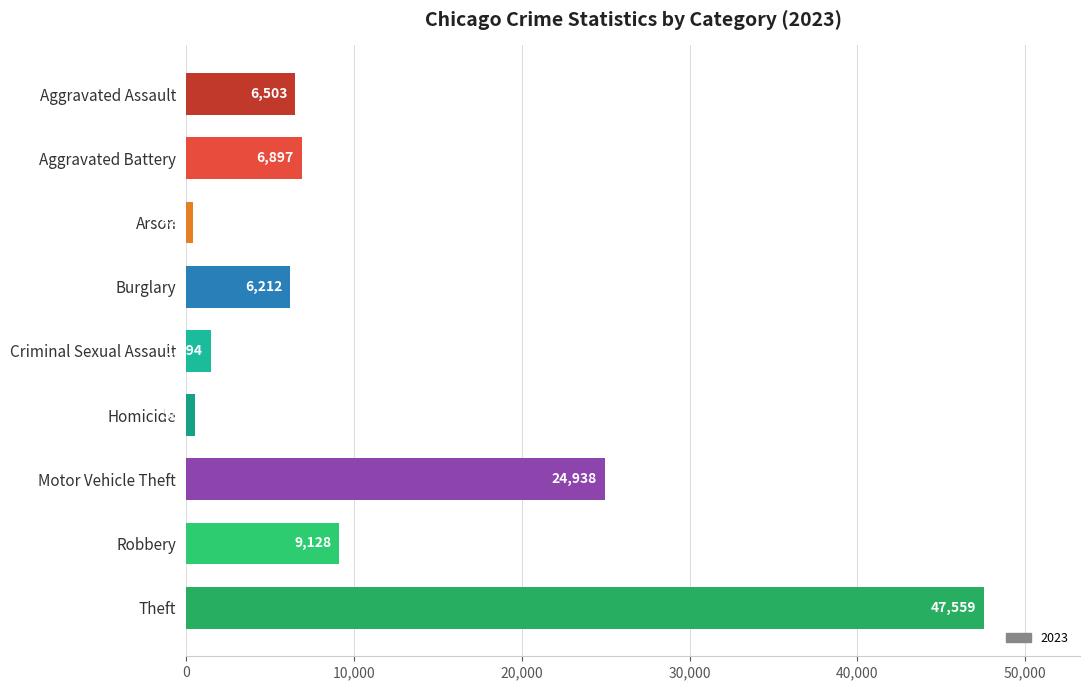

Approximately how many times larger is the value at Robbery compared to Criminal Sexual Assault?

6.1